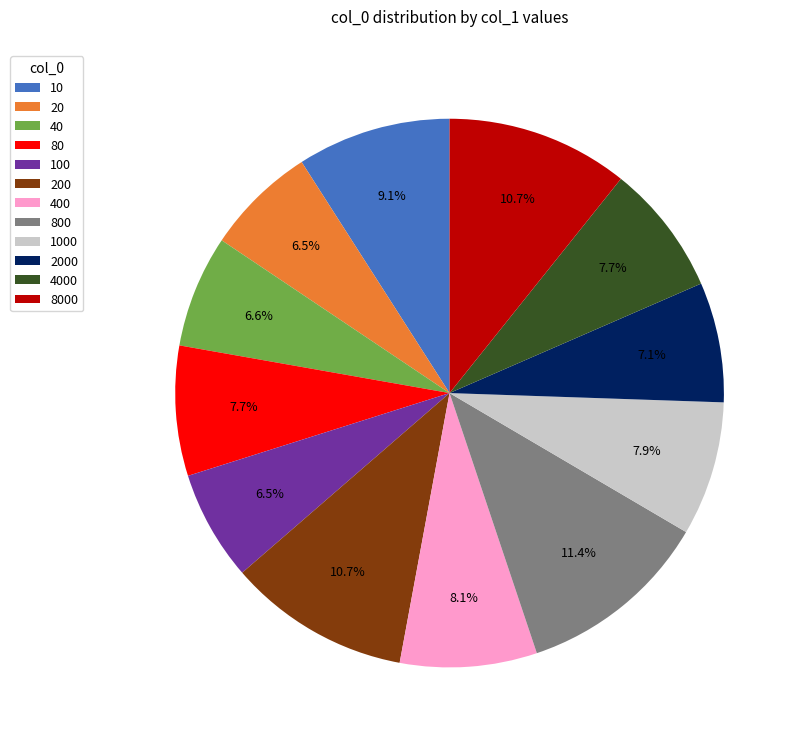

How many slices are in this pie chart?

12